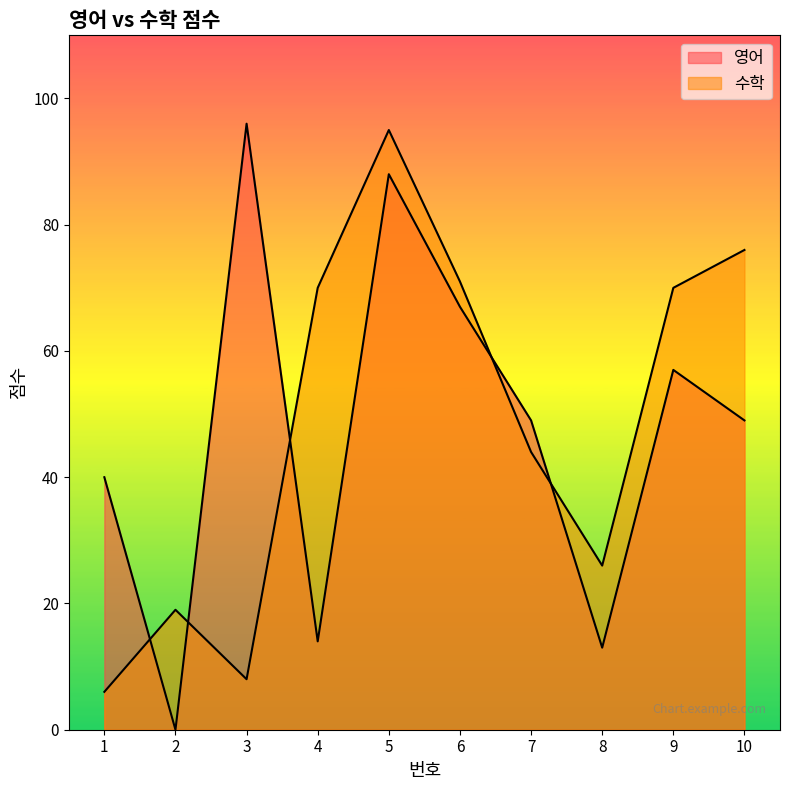

What is the maximum value for 영어?

96